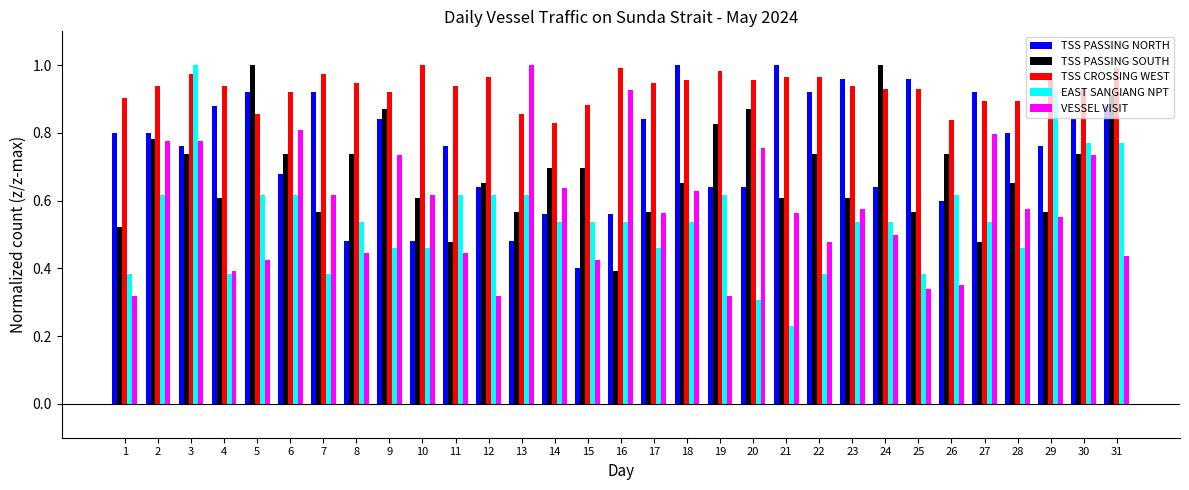

Which series changed the most between 19 and 30?

VESSEL VISIT